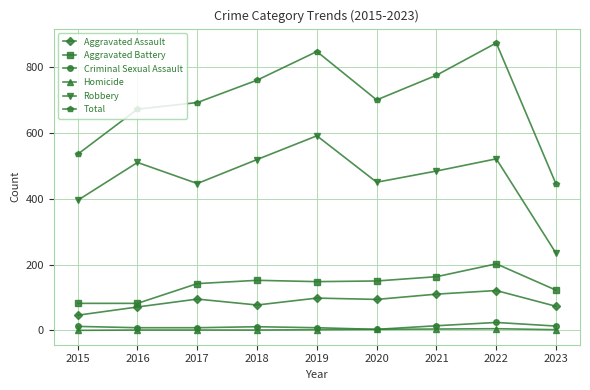

List the series in order of their peak value, highest first.

Total, Robbery, Aggravated Battery, Aggravated Assault, Criminal Sexual Assault, Homicide